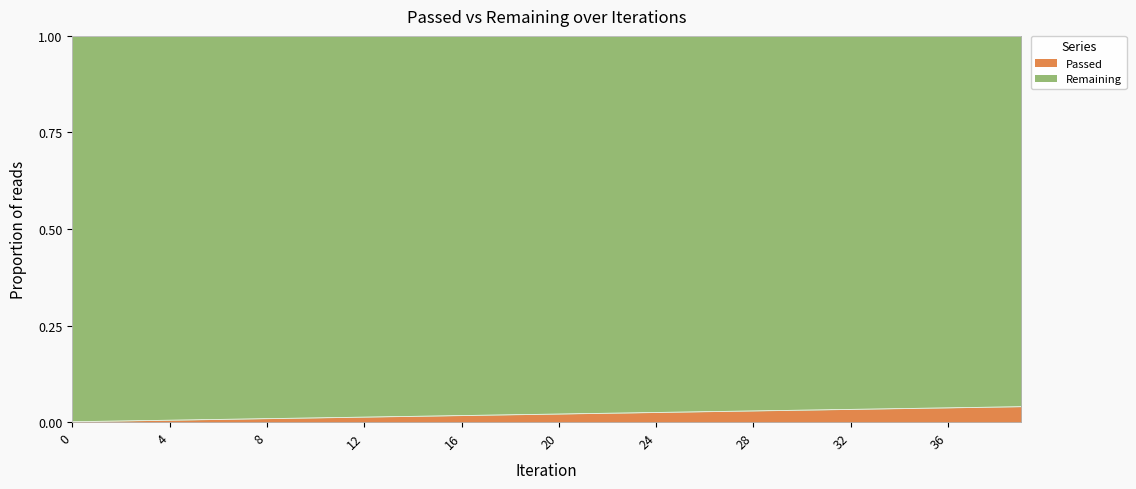

Which category has the highest value across all series?

39